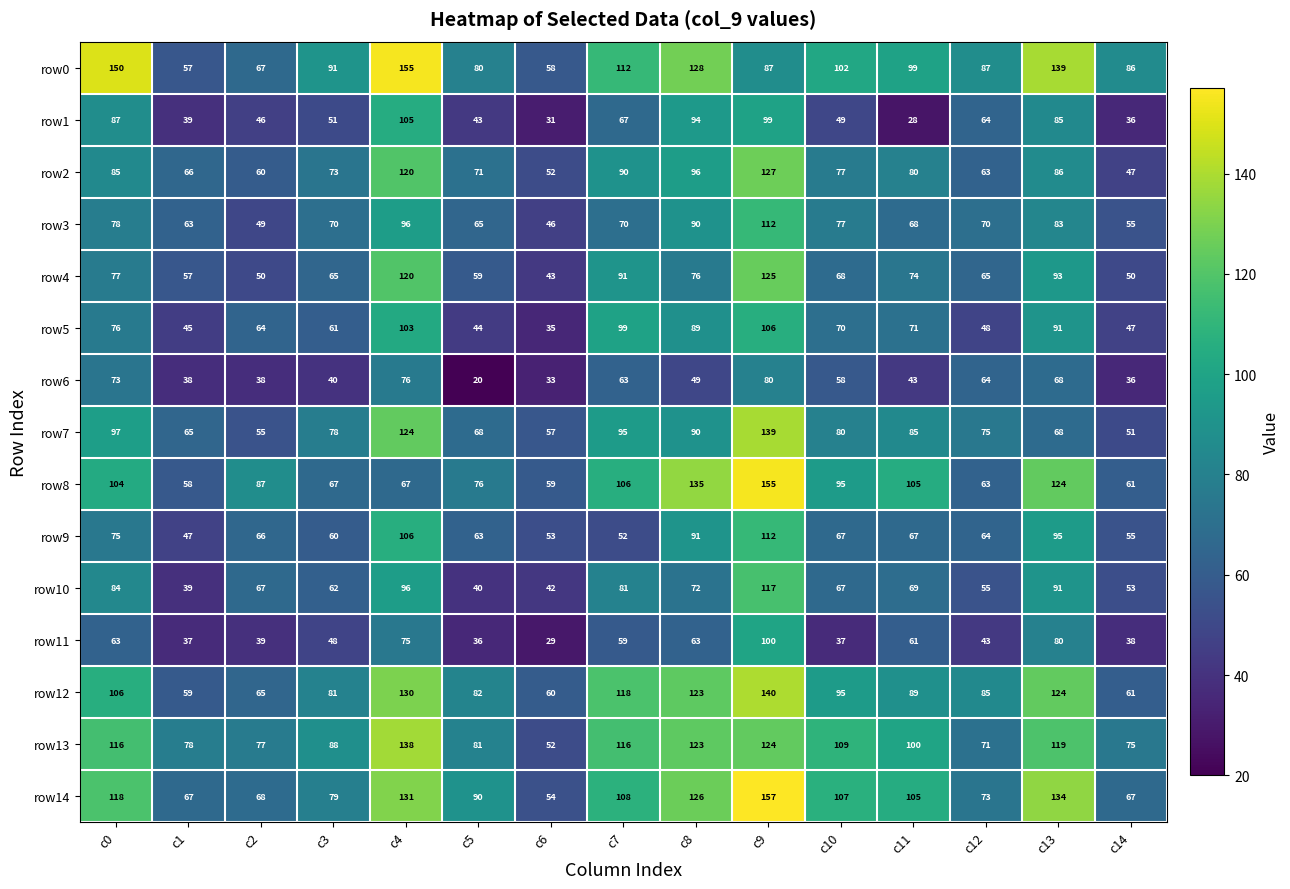

What is the sum of the row12 values at c0 and c2?

171